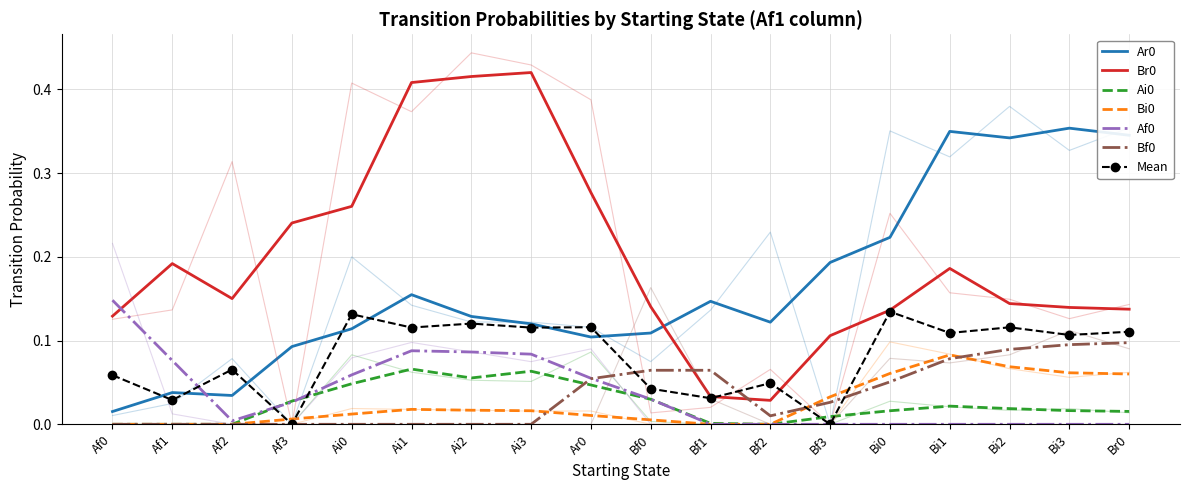

At which category is the sum across all series the highest?

Bi0